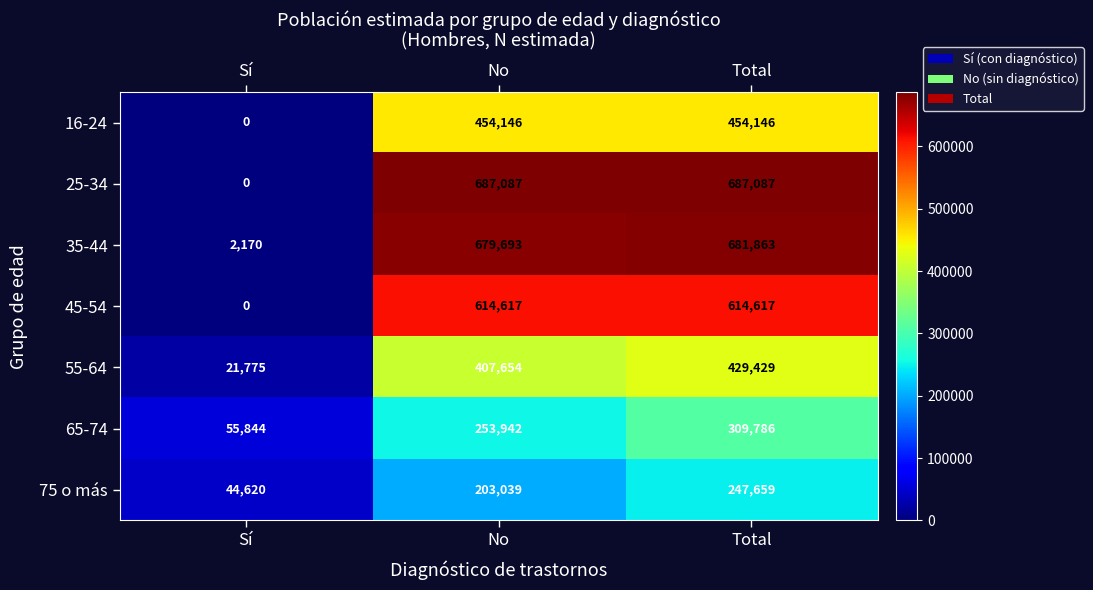

Is it true that 45-54 equals 0 at Sí?

True